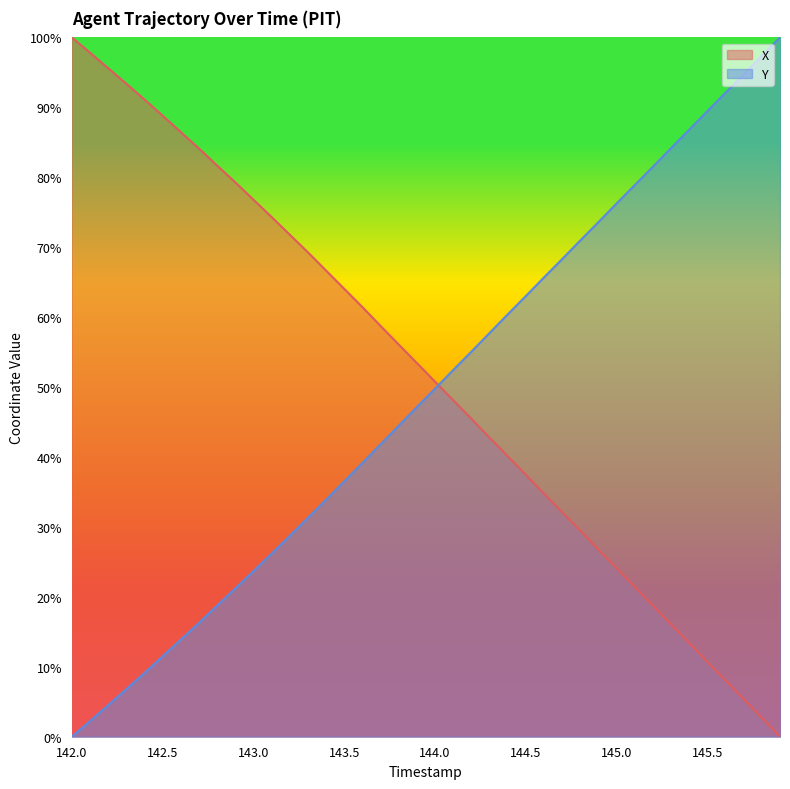

After their last crossing, which series has the higher values: X or Y?

Y